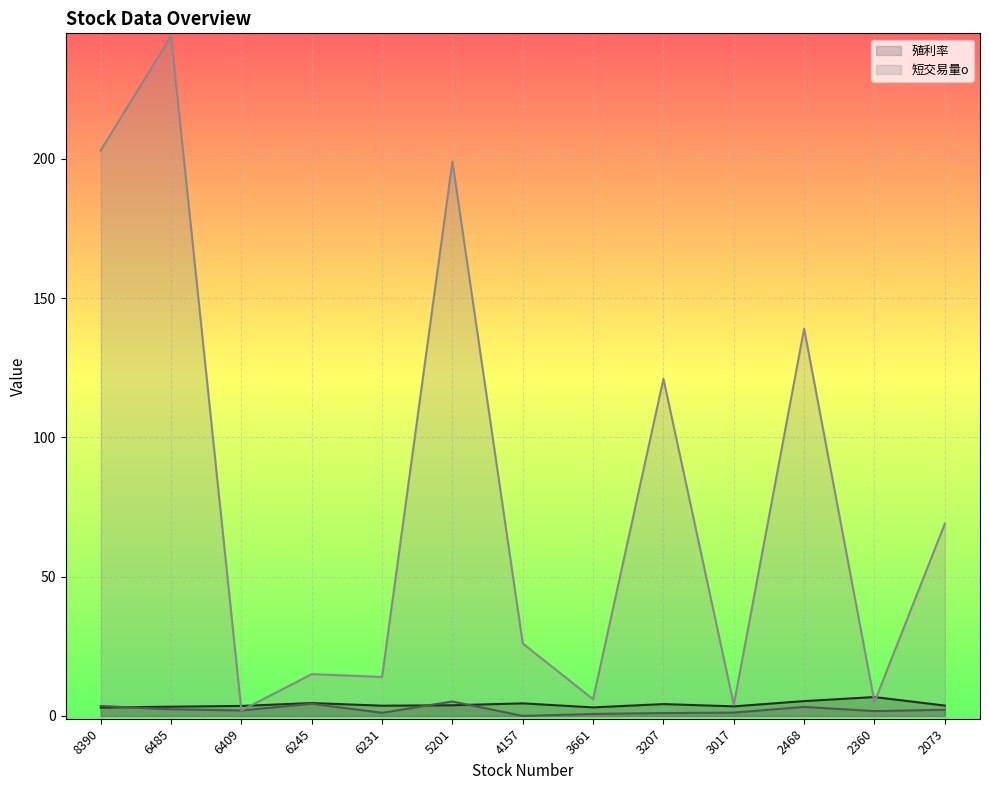

What is the total value across all series at 3207?

126.3